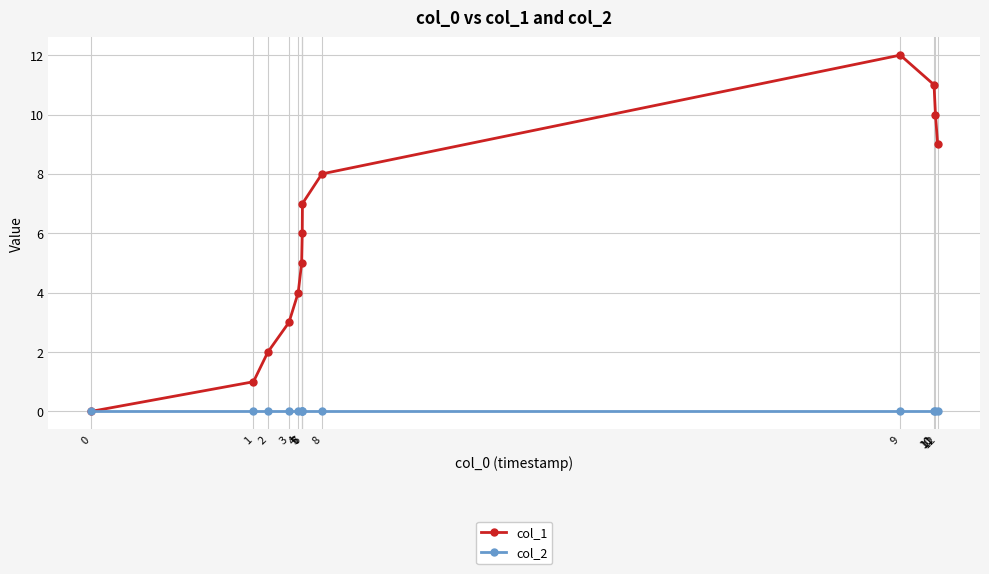

Rank the series by their maximum value, from highest to lowest.

col_1, col_2